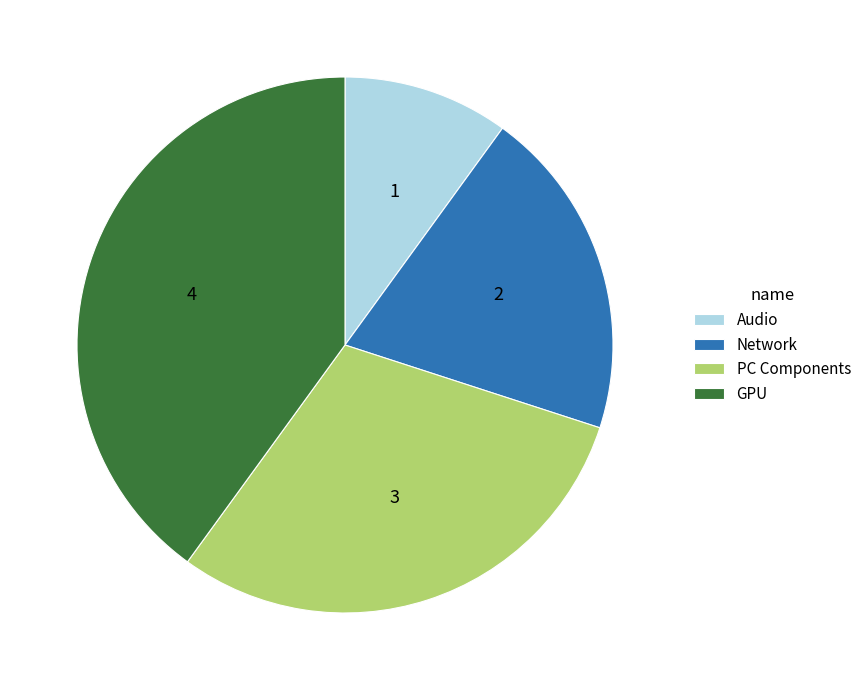

True or false: PC Components accounts for 30% of the total.

True